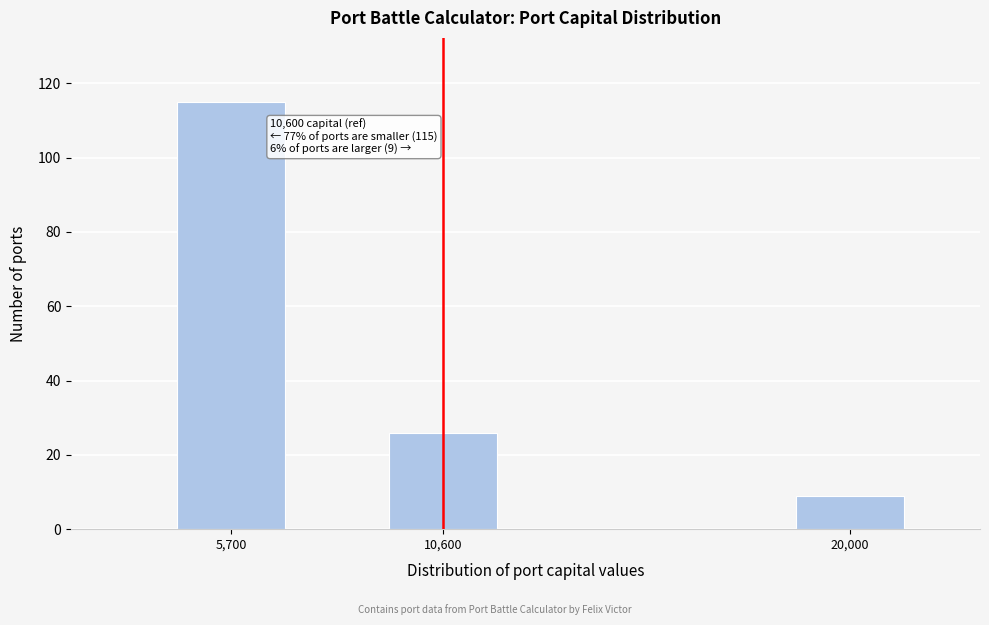

Reading left to right, what are all the values shown in this chart?

115	26	9